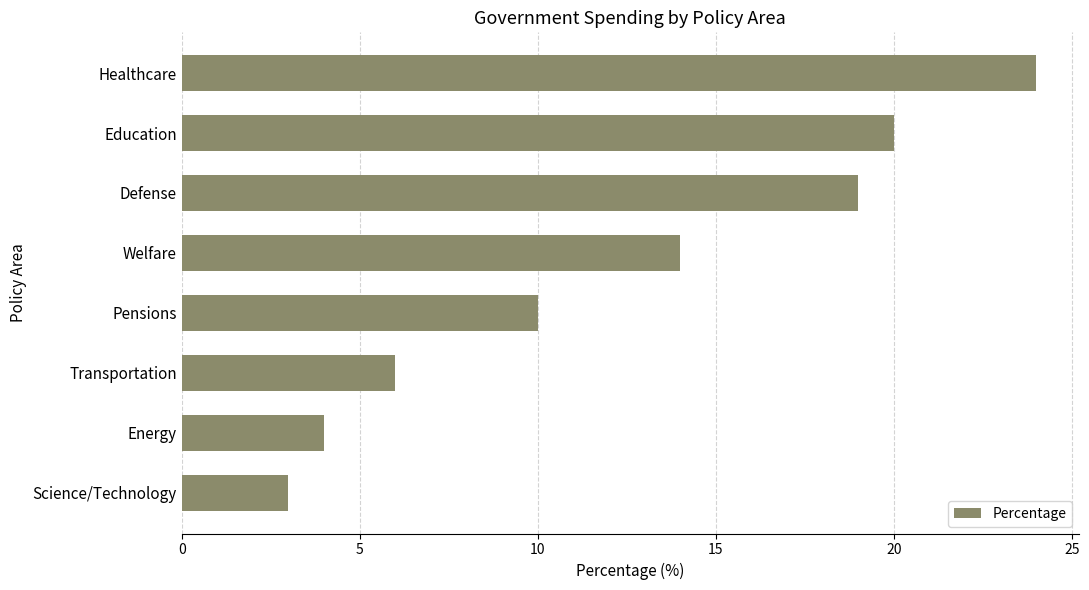

The chart shows a value of 3 at Science/Technology. True or false?

True